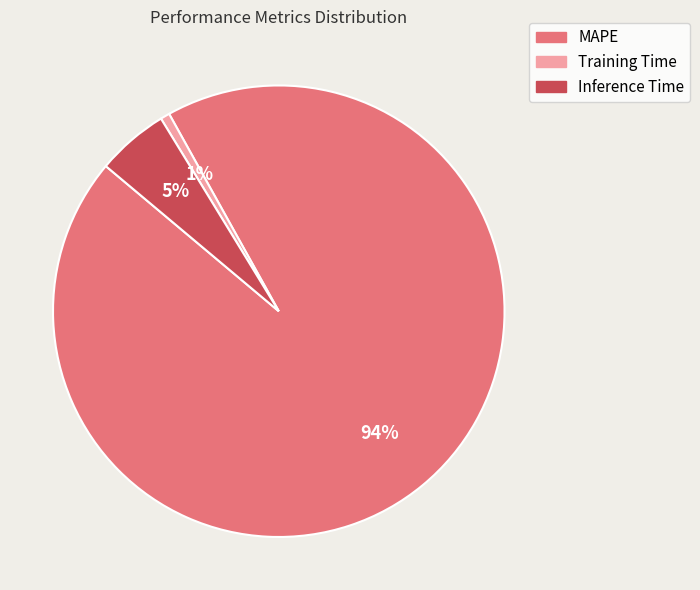

Does Inference Time account for over 50% of the chart?

No